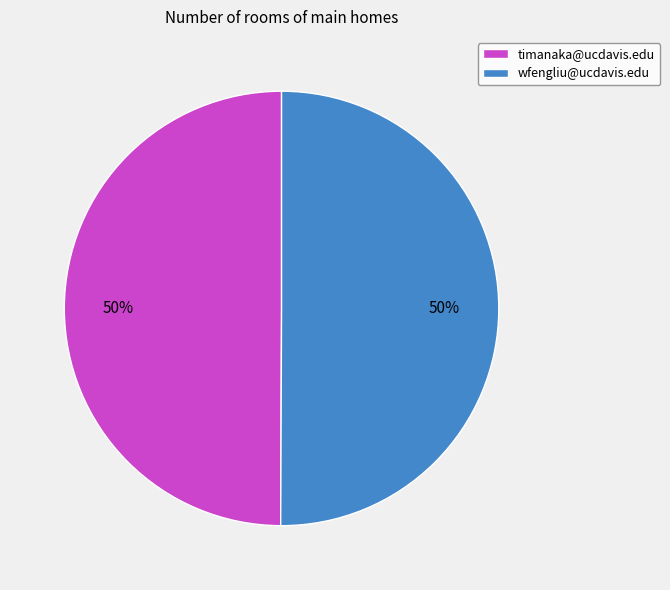

What percentage is the wfengliu@ucdavis.edu slice, to the nearest percent?

50%